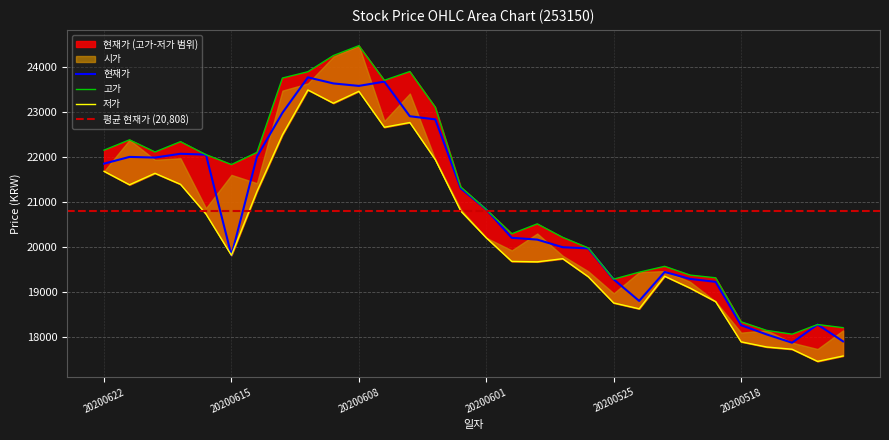

True or false: 현재가 and 고가 intersect in this chart.

False